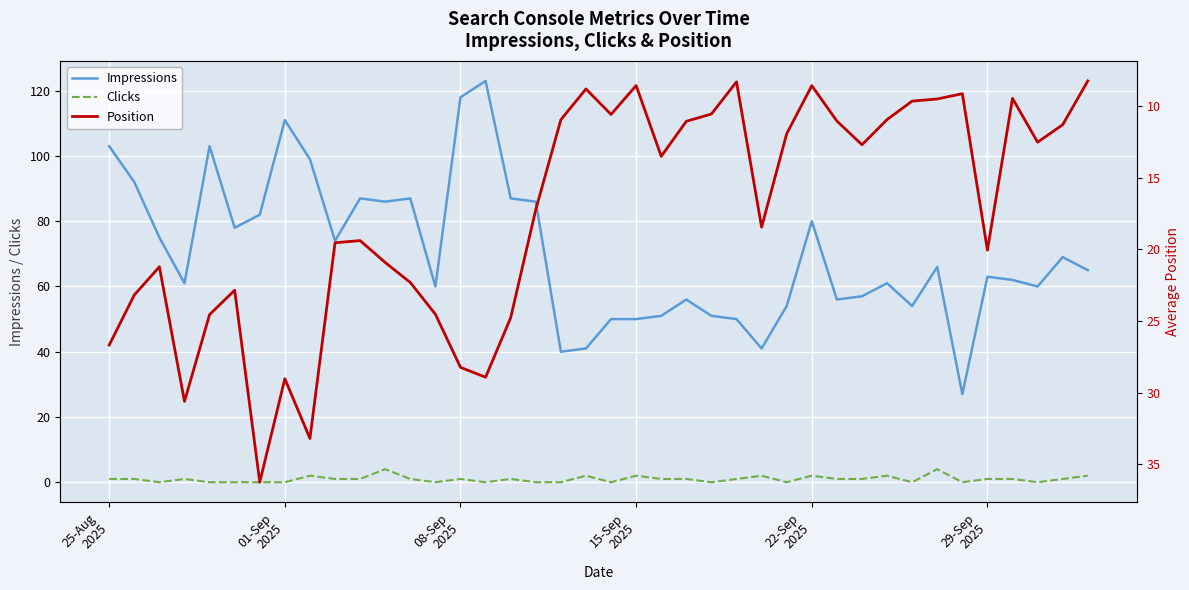

What is the maximum value shown in the chart?

123.0